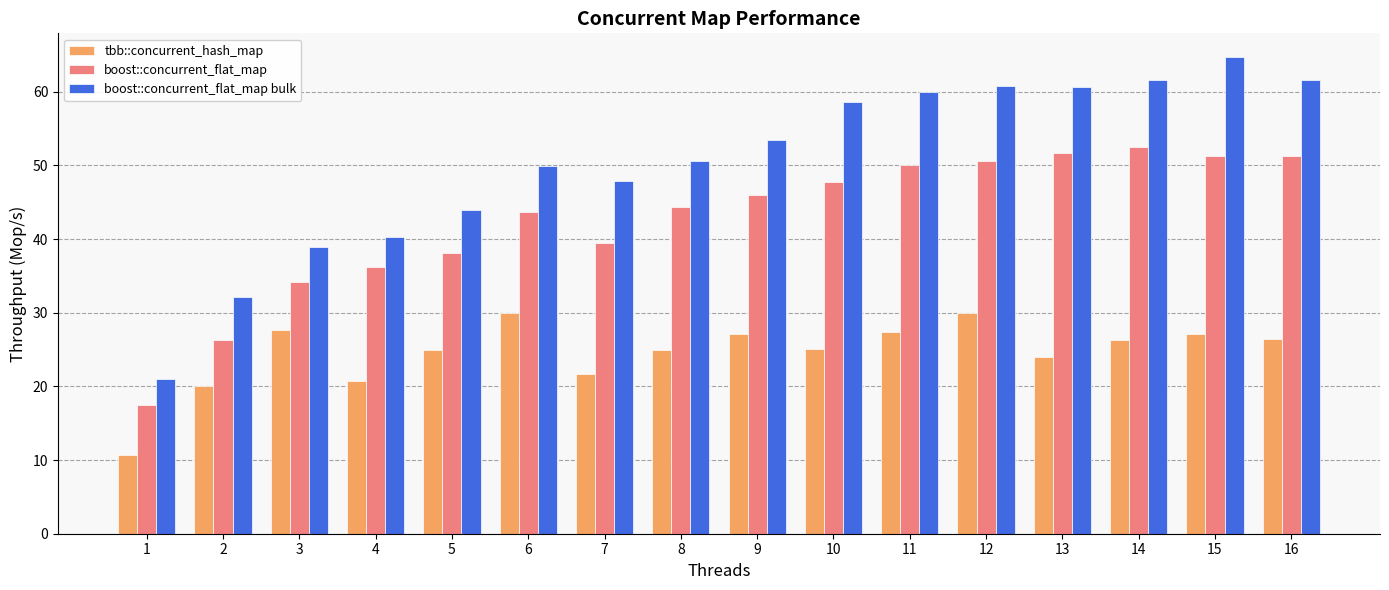

Which label corresponds to the smallest value in the chart?

1